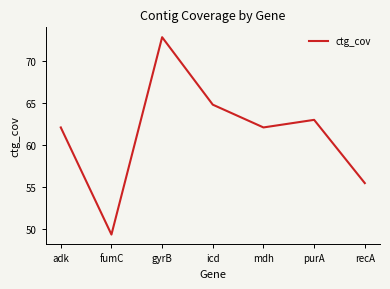

Reading right to left, extract all data points from this chart.

55.5	63.0	62.1	64.8	72.8	49.4	62.1